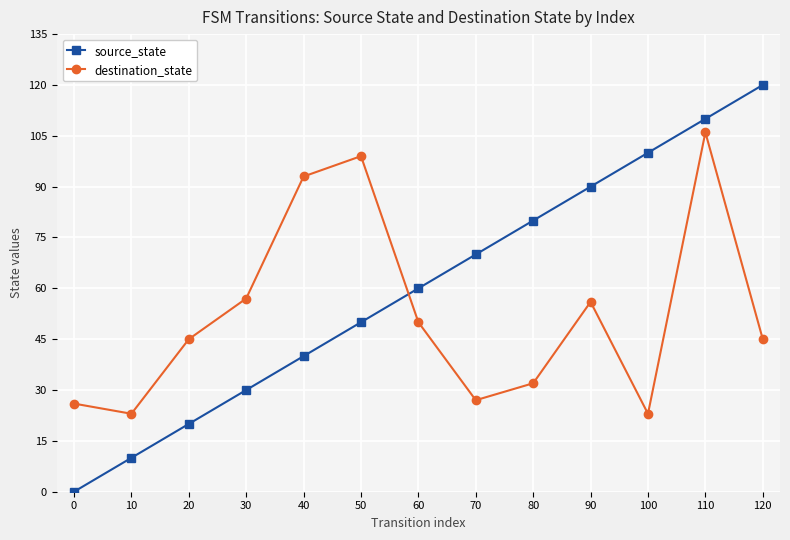

Reading right to left, what are all the values shown in this chart?

source_state: 120	110	100	90	80	70	60	50	40	30	20	10	0
destination_state: 45	106	23	56	32	27	50	99	93	57	45	23	26